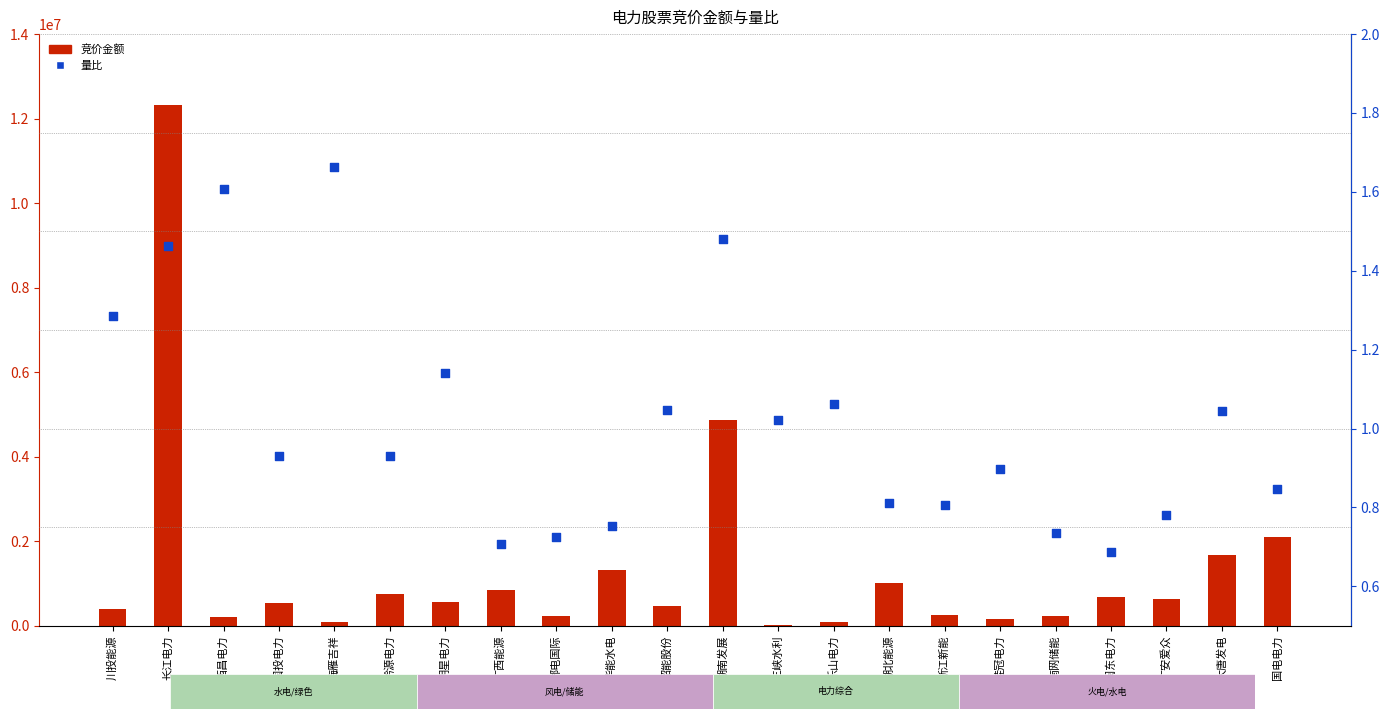

At how many categories does at least one series exceed 6708579?

1